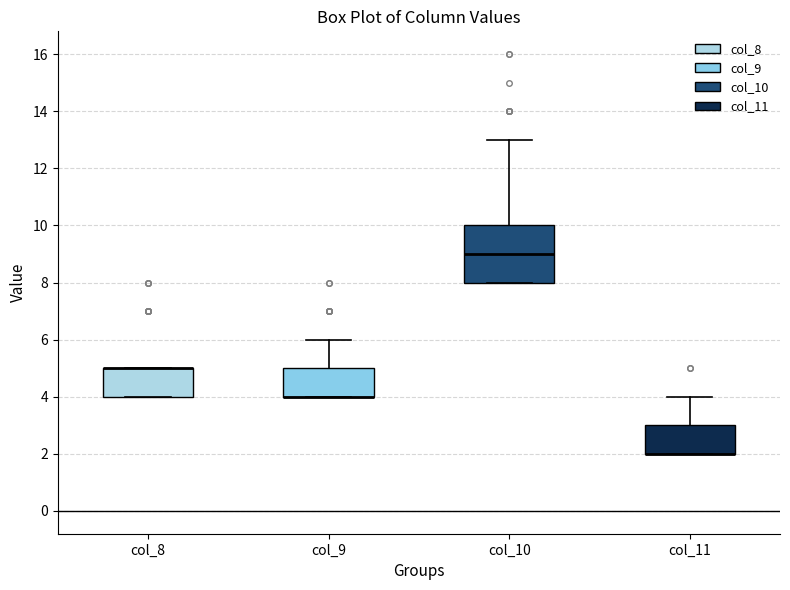

Comparing the boxes themselves (not the whiskers), which one is the tallest?

col_10